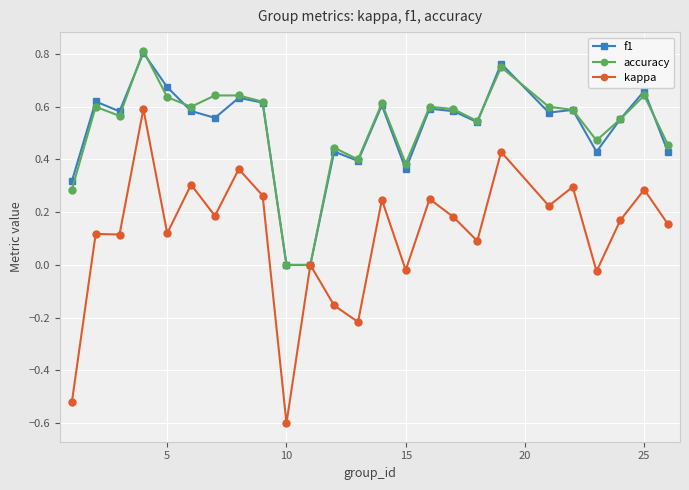

What is the minimum value shown in the chart?

-0.6